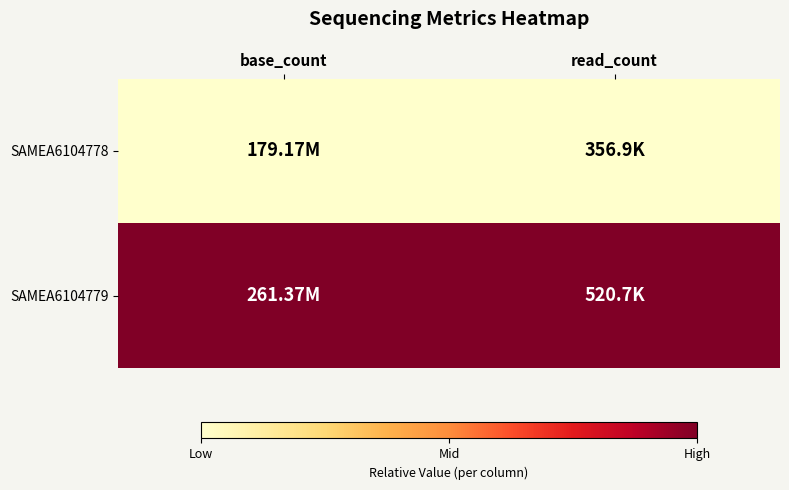

List the series in order of their peak value, highest first.

SAMEA6104779, SAMEA6104778